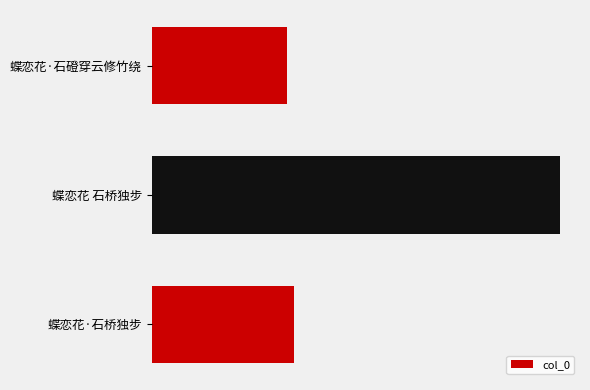

Are the bars horizontal?

Yes